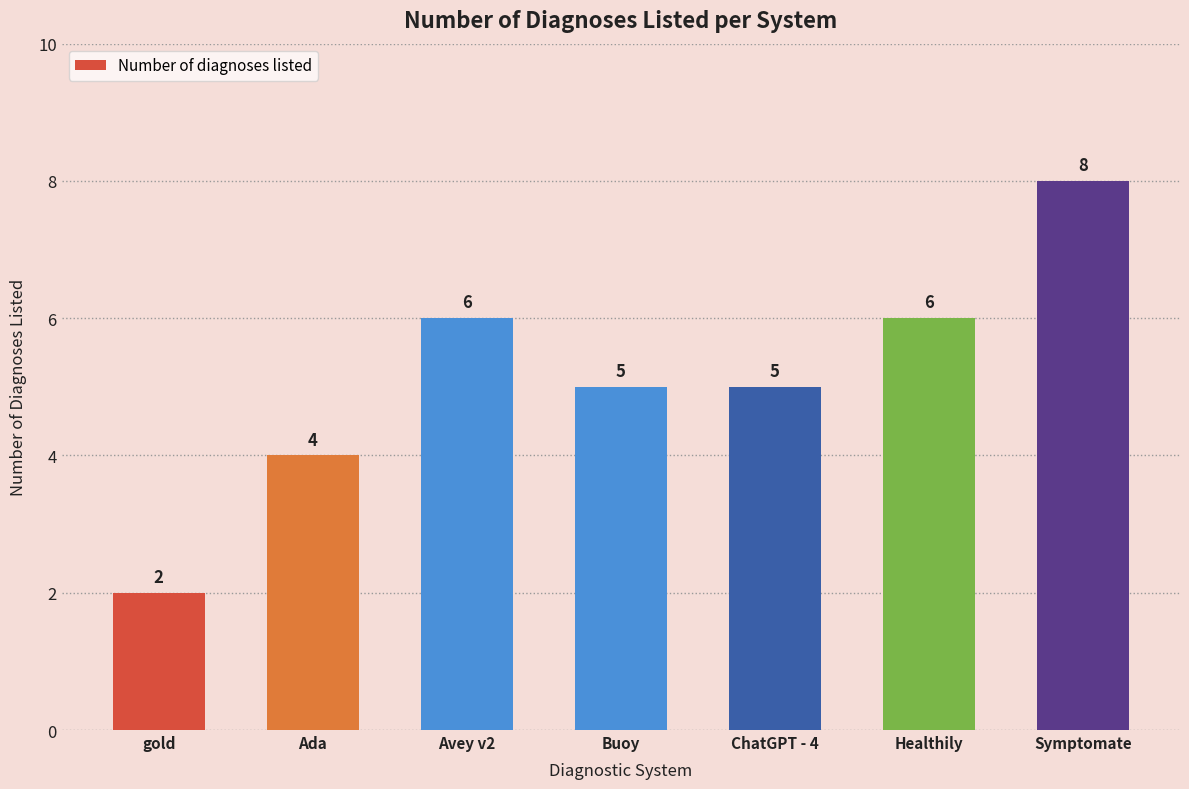

Does the chart contain stacked bars?

No